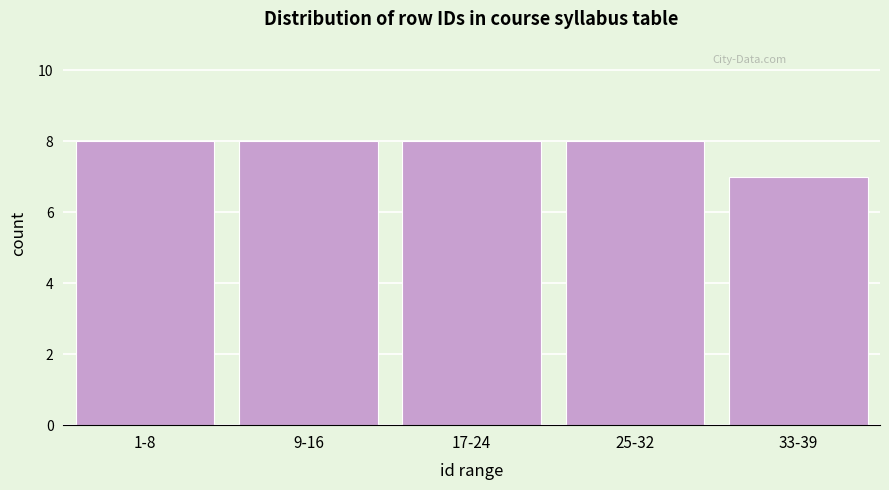

Reading left to right, extract all data points from this chart.

8	8	8	8	7